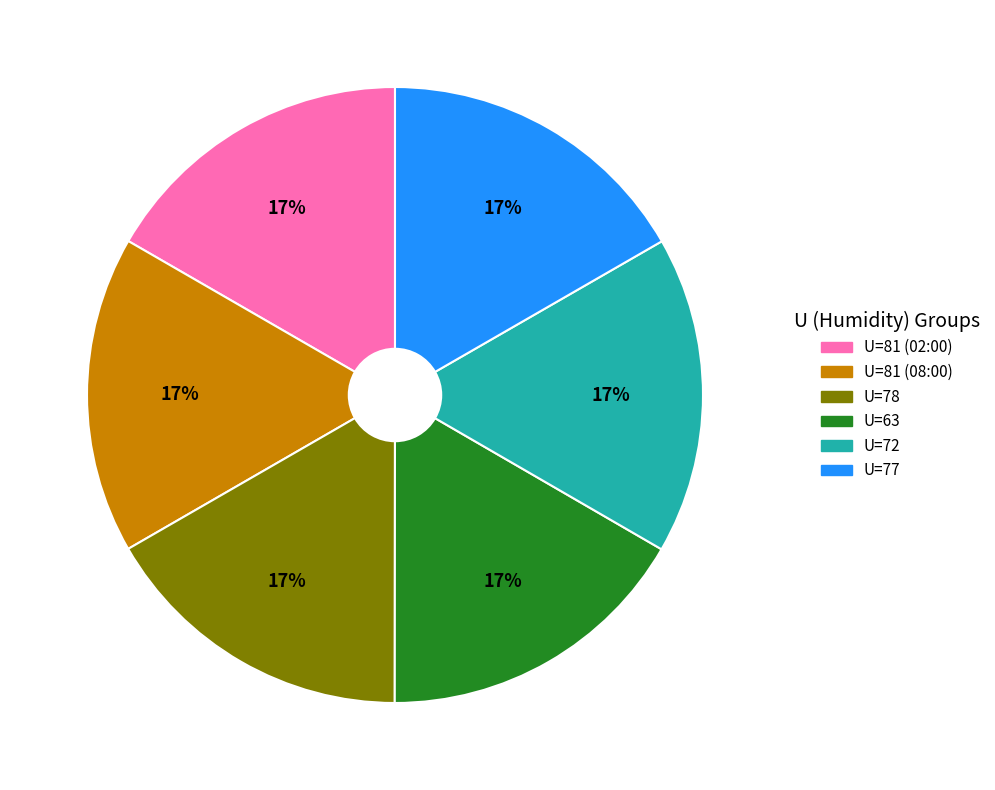

To the nearest percent, what is the combined percentage of U=78 and U=81 (02:00)?

33%